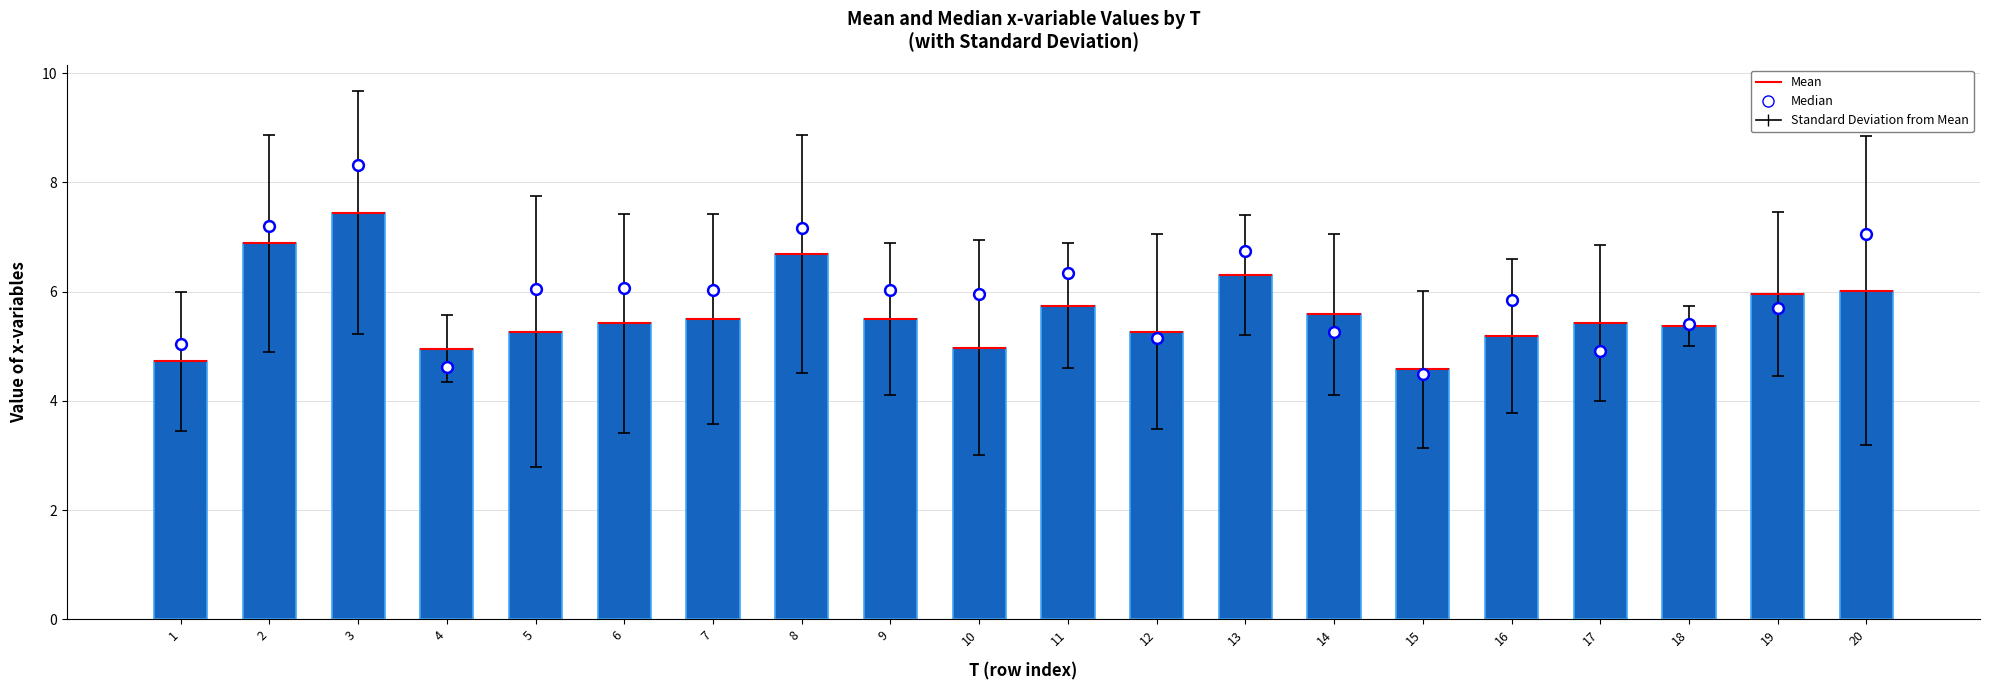

Which series contains the highest Y value?

Median